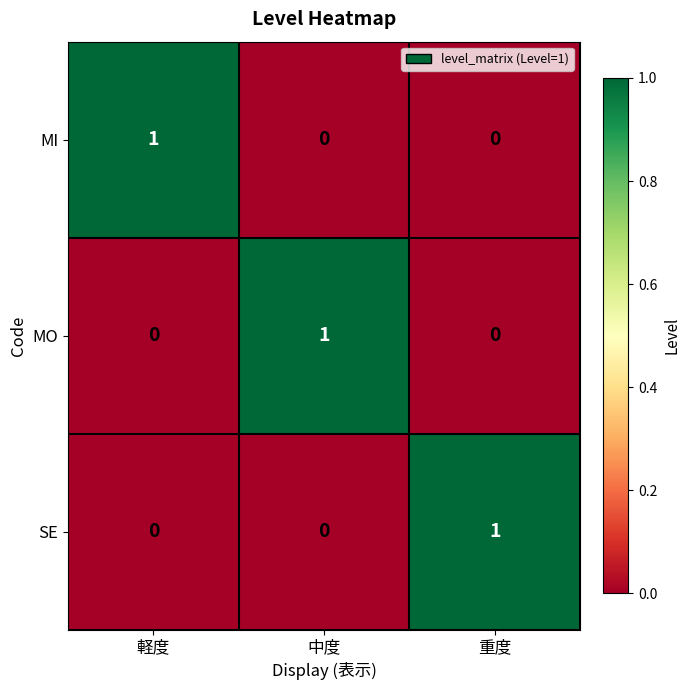

At which label does SE reach its peak?

重度